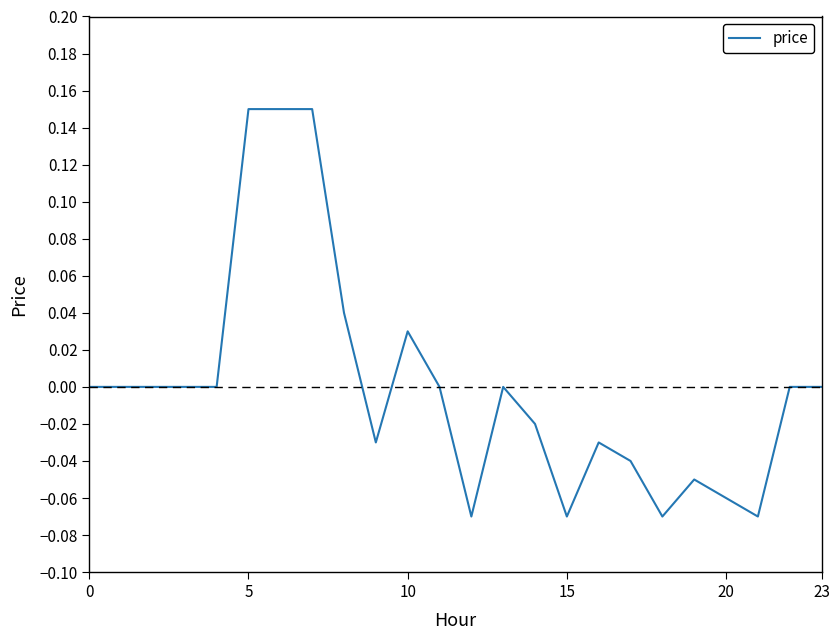

True or false: the data shows 0.1 at 10.

False